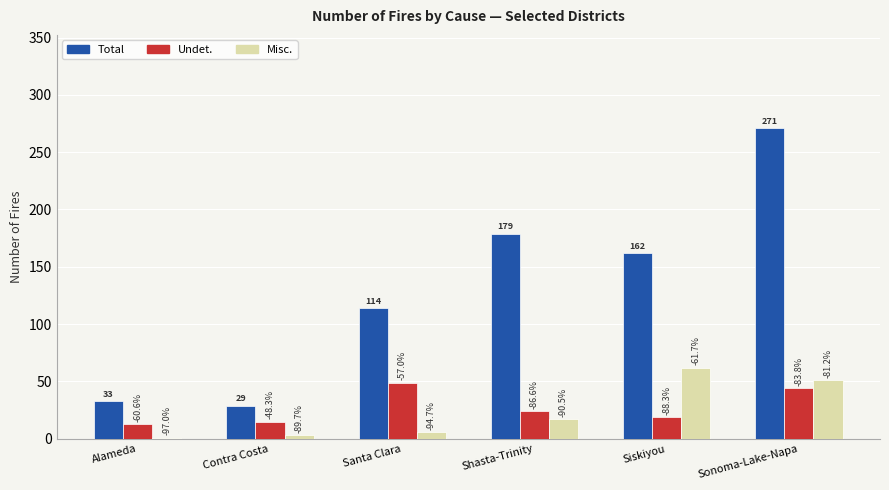

Reading left to right, extract all data points from this chart.

Total: Alameda=33	Contra Costa=29	Santa Clara=114	Shasta-Trinity=179	Siskiyou=162	Sonoma-Lake-Napa=271
Undet.: Alameda=13	Contra Costa=15	Santa Clara=49	Shasta-Trinity=24	Siskiyou=19	Sonoma-Lake-Napa=44
Misc.: Alameda=1	Contra Costa=3	Santa Clara=6	Shasta-Trinity=17	Siskiyou=62	Sonoma-Lake-Napa=51